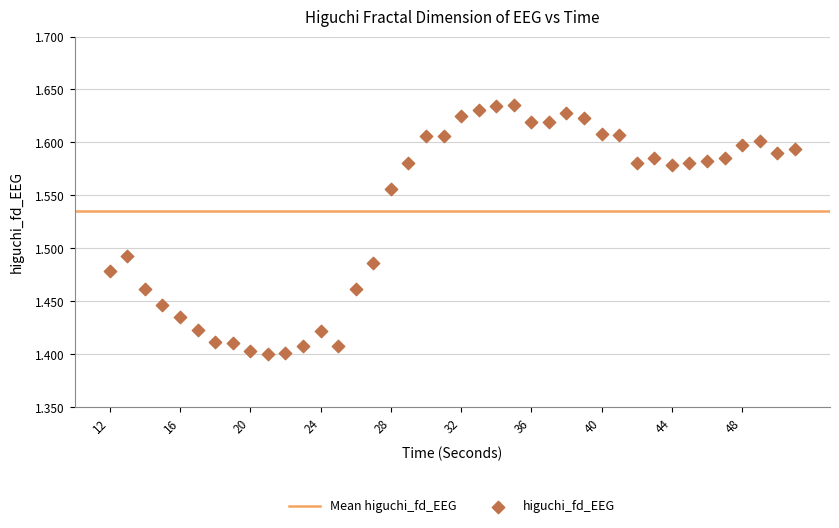

What is the range of X values (max minus min)?

39.0